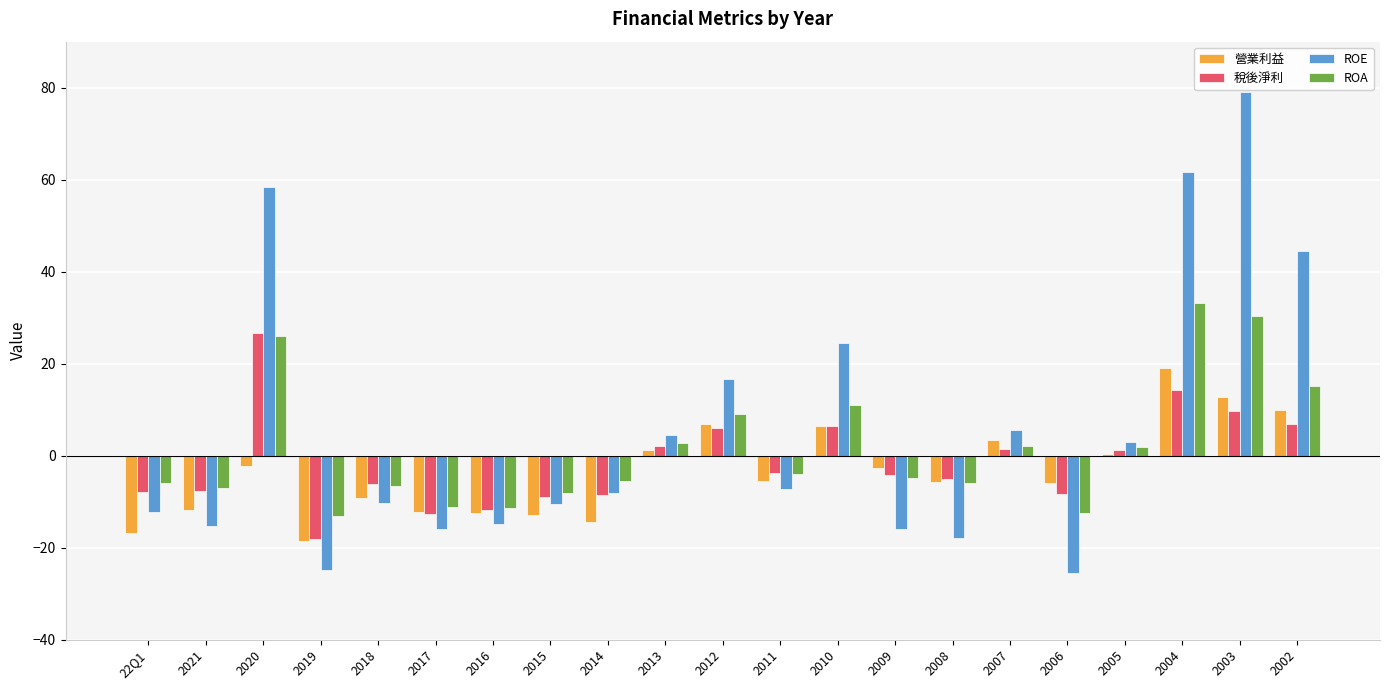

What is the difference between the 稅後淨利 values at 2002 and 2003?

2.8